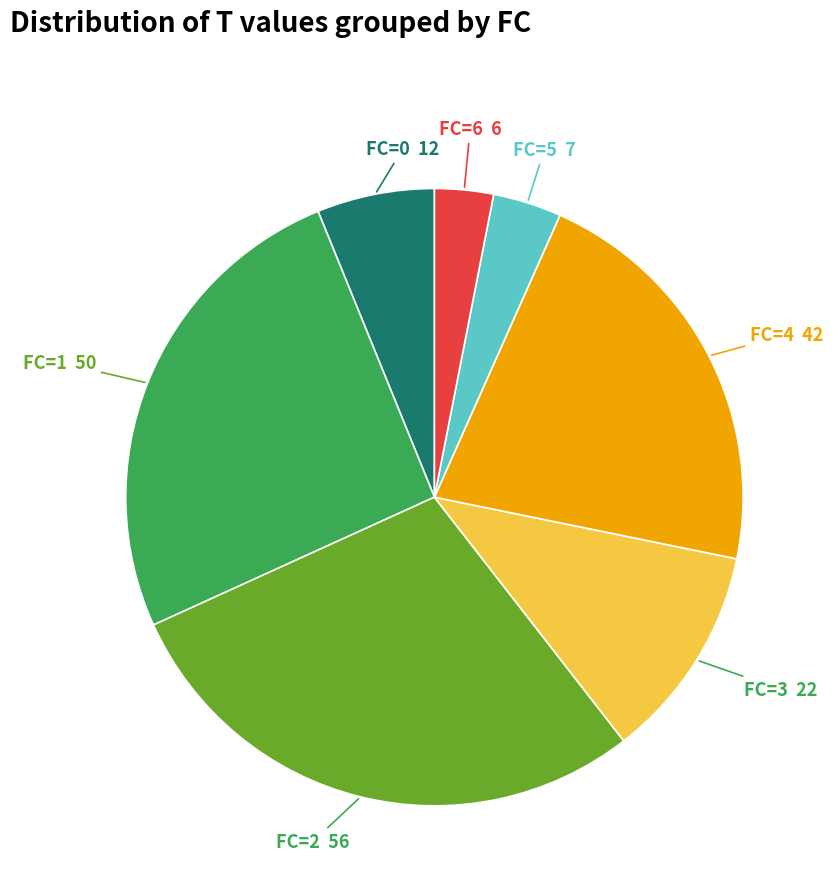

Is there any slice that represents more than half of the pie?

No